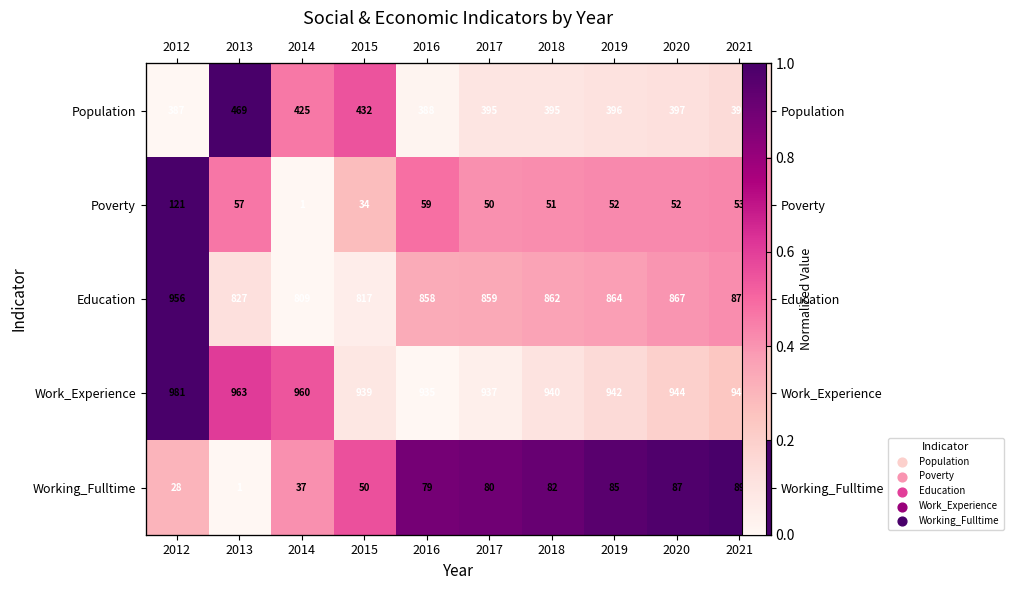

Is the value of Work_Experience at 2012 greater than the value of Population at 2017?

Yes